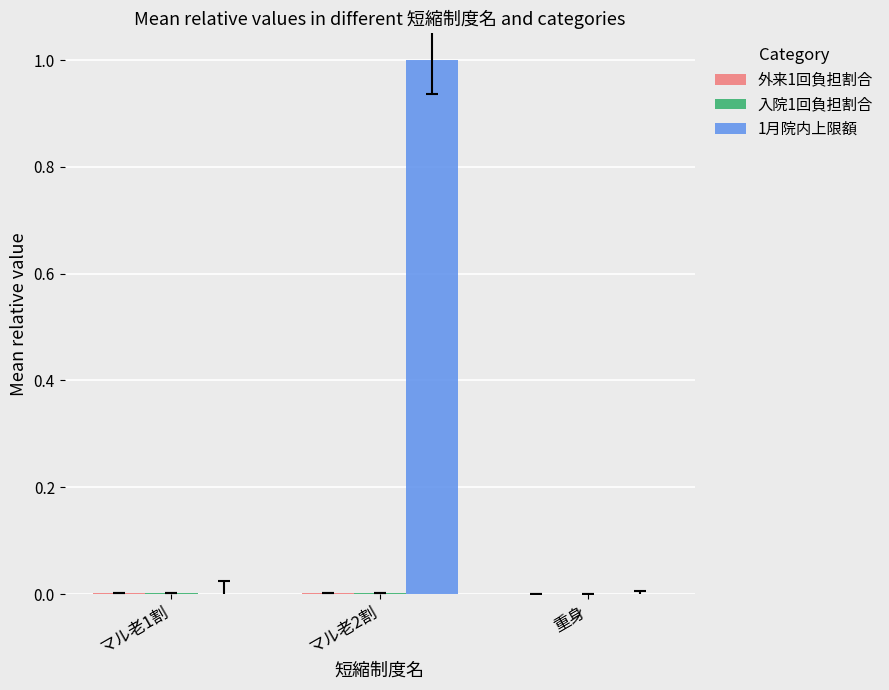

At which category is the sum across all series the highest?

マル老2割